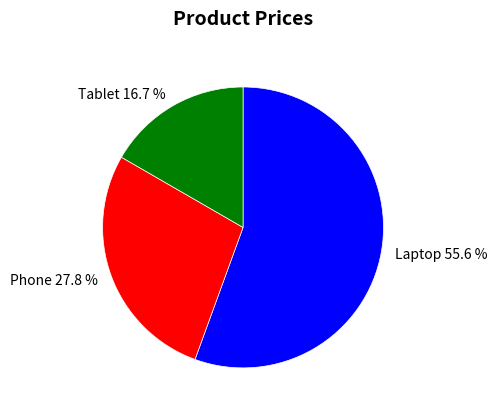

Which category has the smallest portion of the pie?

Tablet